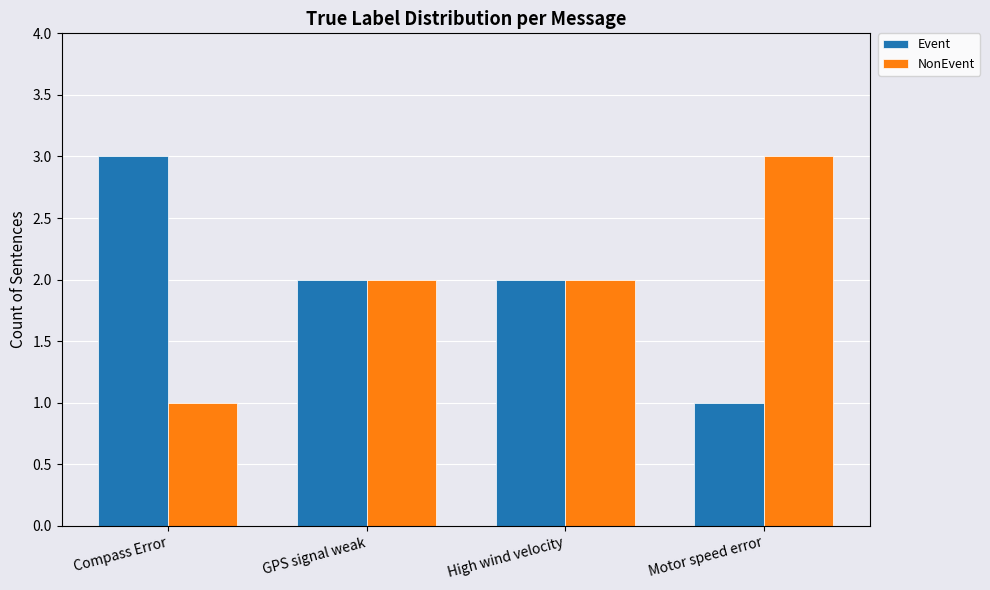

At which label does NonEvent reach its peak?

Motor speed error